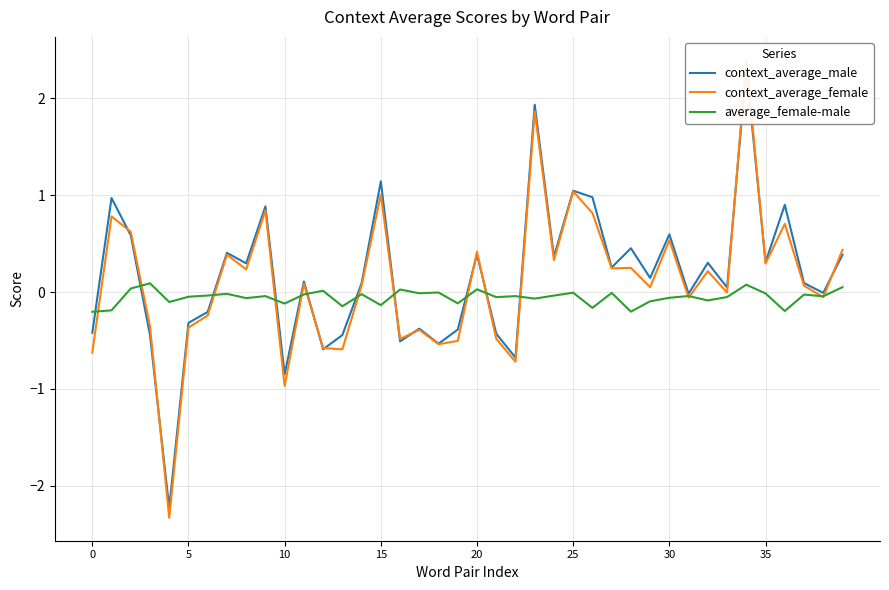

Is it true that context_average_female equals -0.6 at 0?

True